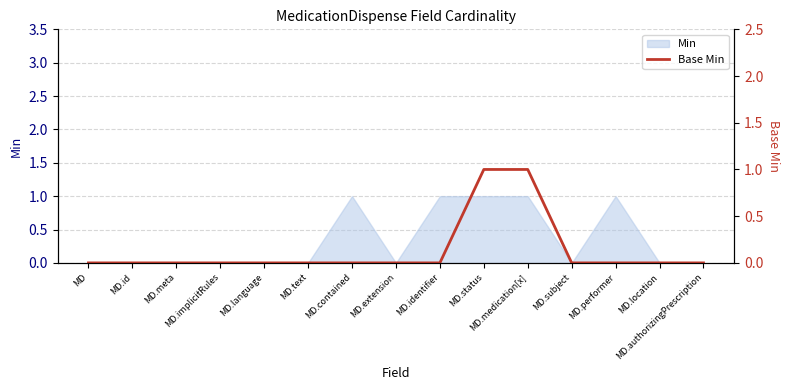

The value at MD.status is 1. True or false?

True